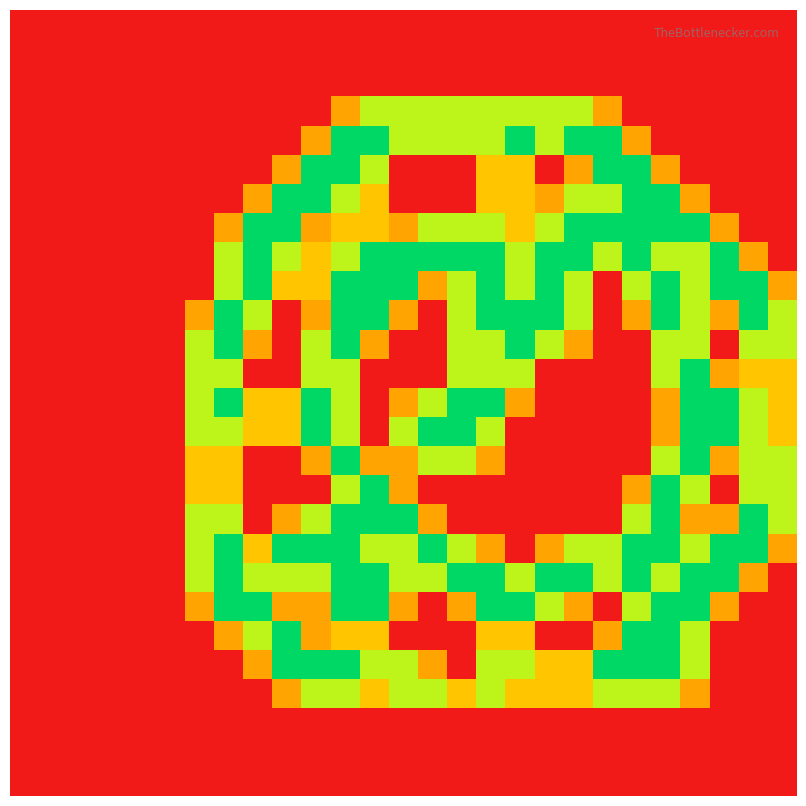

At how many categories does at least one series exceed 1?

21